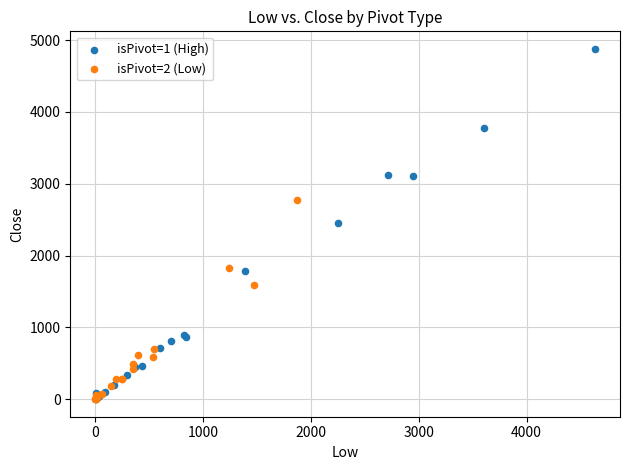

Which series has the largest Y range (max minus min)?

isPivot=1 (High)